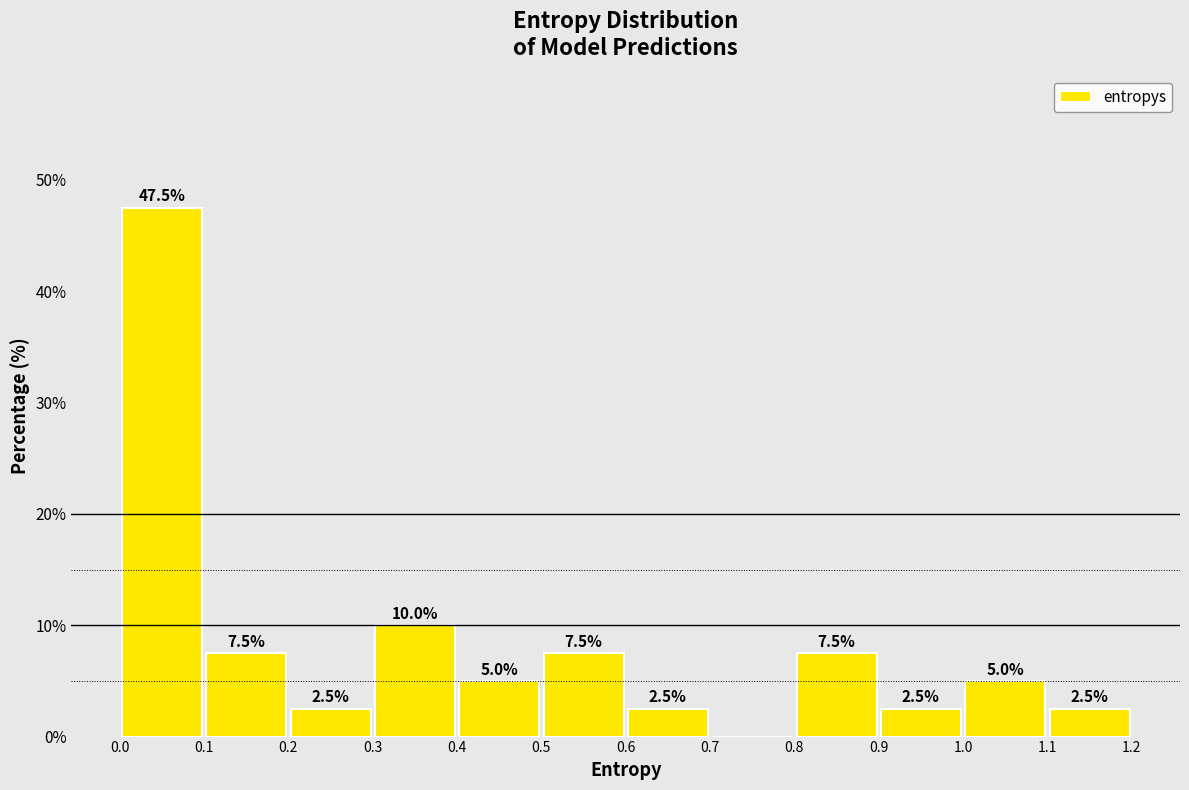

Over which range of the x-axis is the bar tallest?

0.0 to 0.1